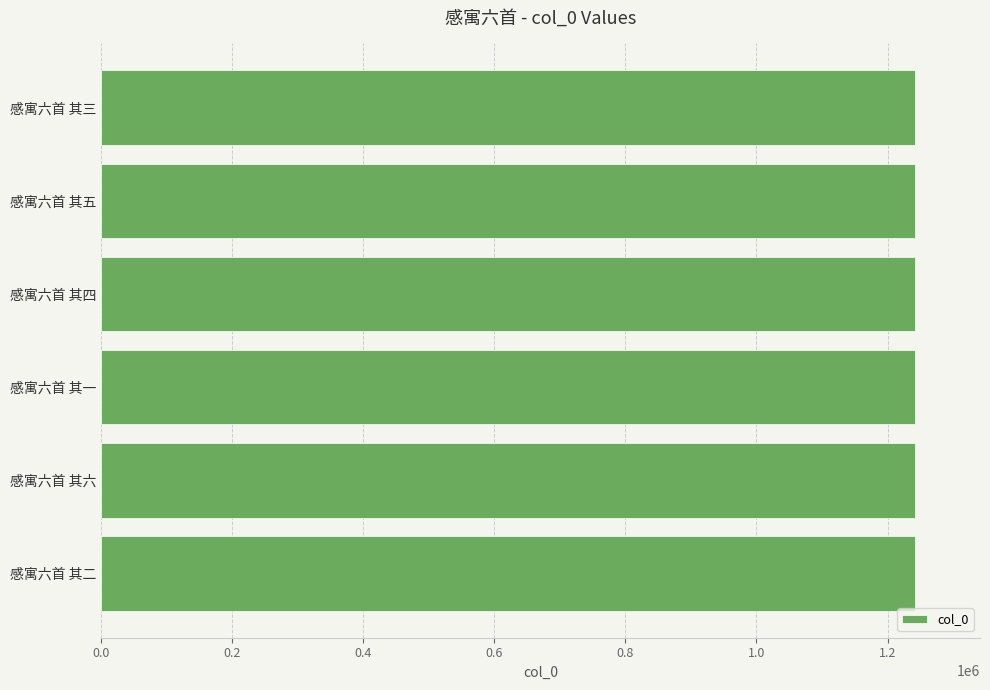

Read the value at 感寓六首 其五.

1241746